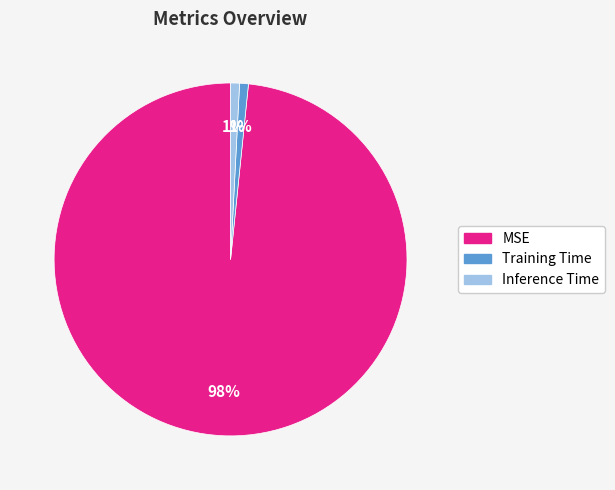

Which slice is the largest?

MSE